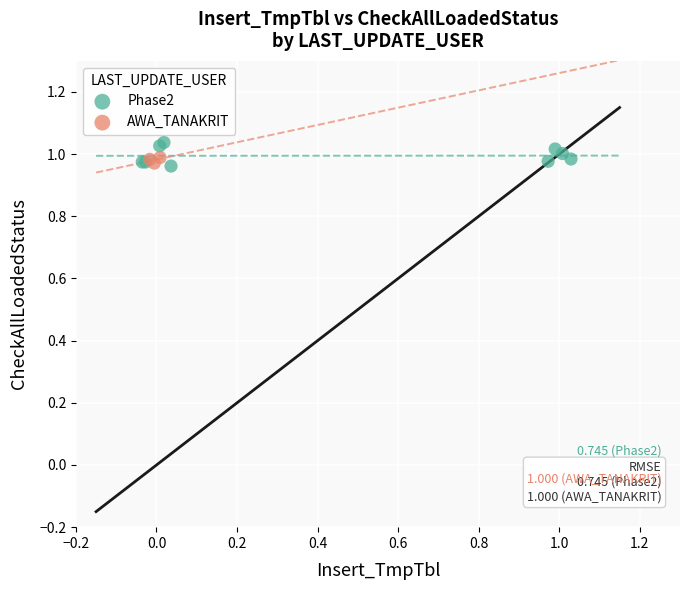

Which series has the largest Y range (max minus min)?

Phase2